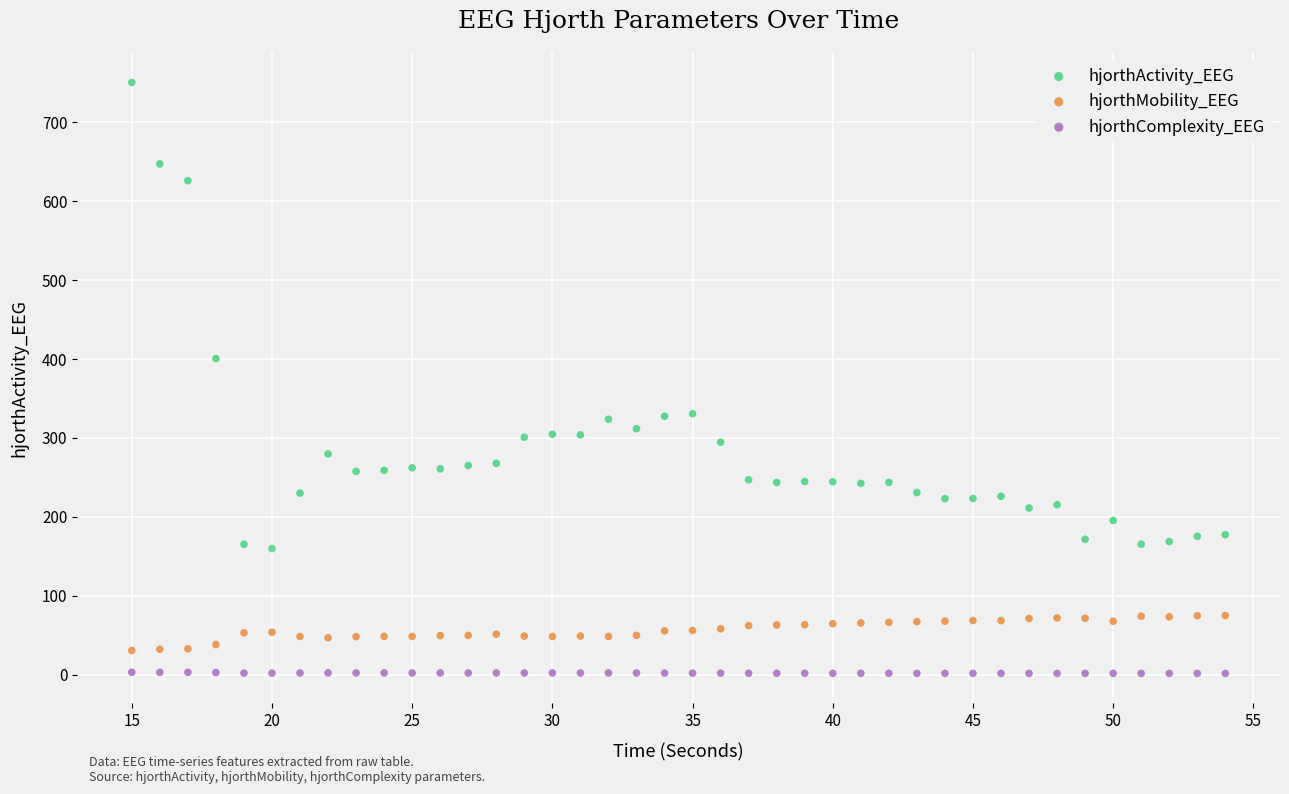

In the hjorthActivity_EEG series, what Y value is closest to 454?

400.5